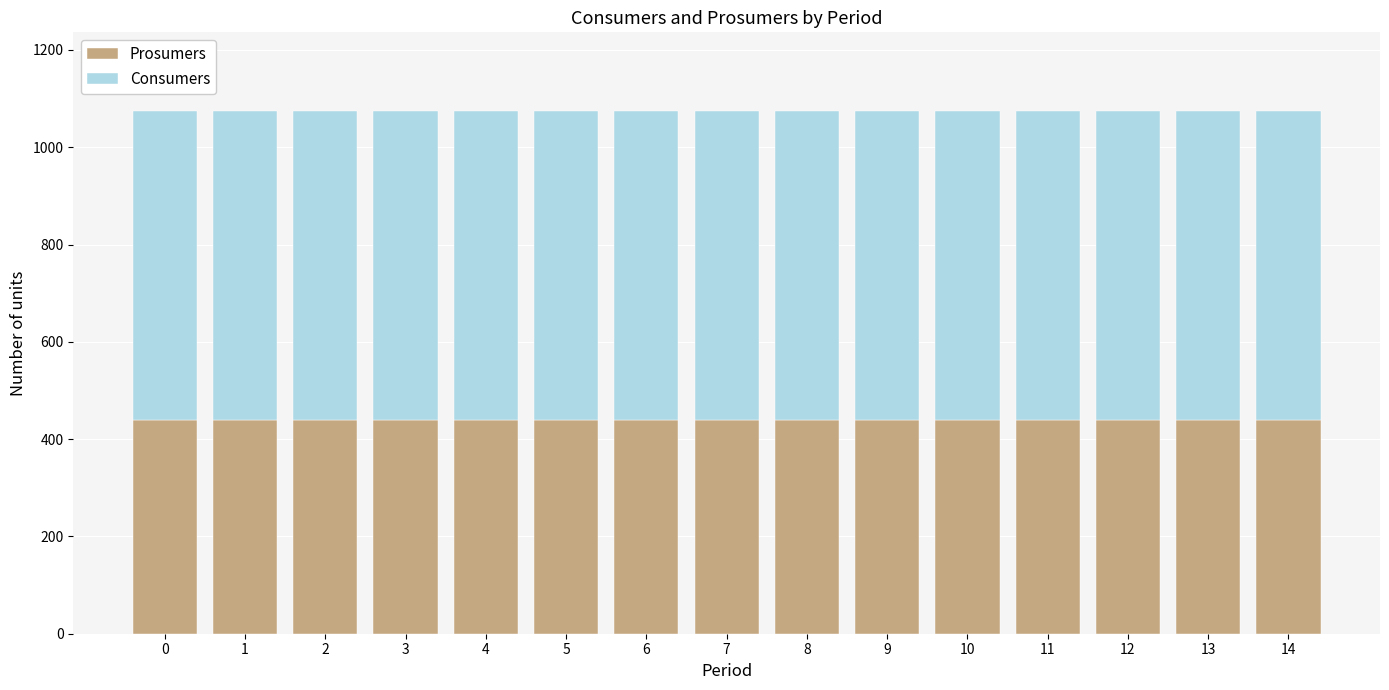

What is the sum of the Prosumers values at 13 and 7?

880